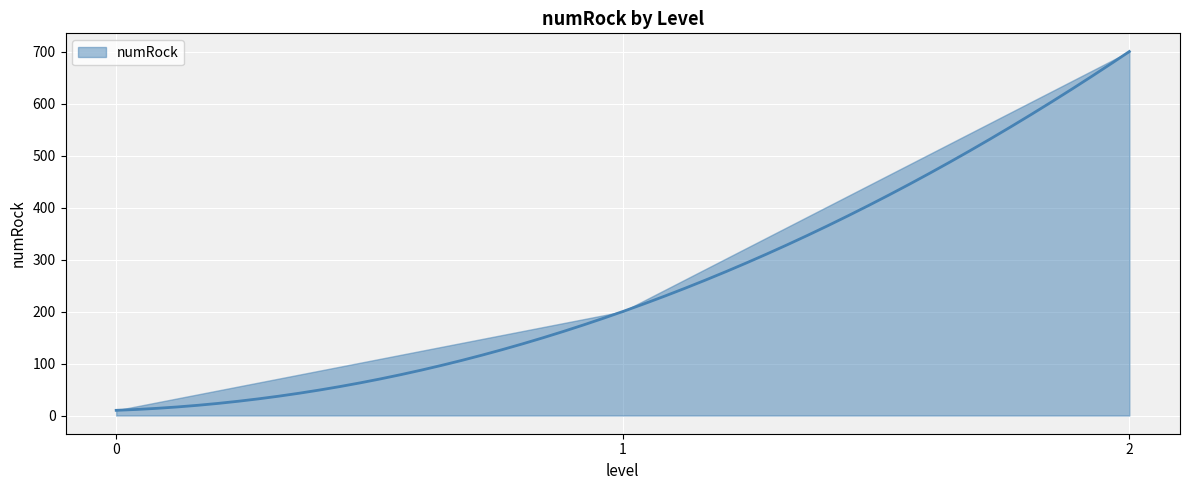

How many distinct data groups are displayed?

1